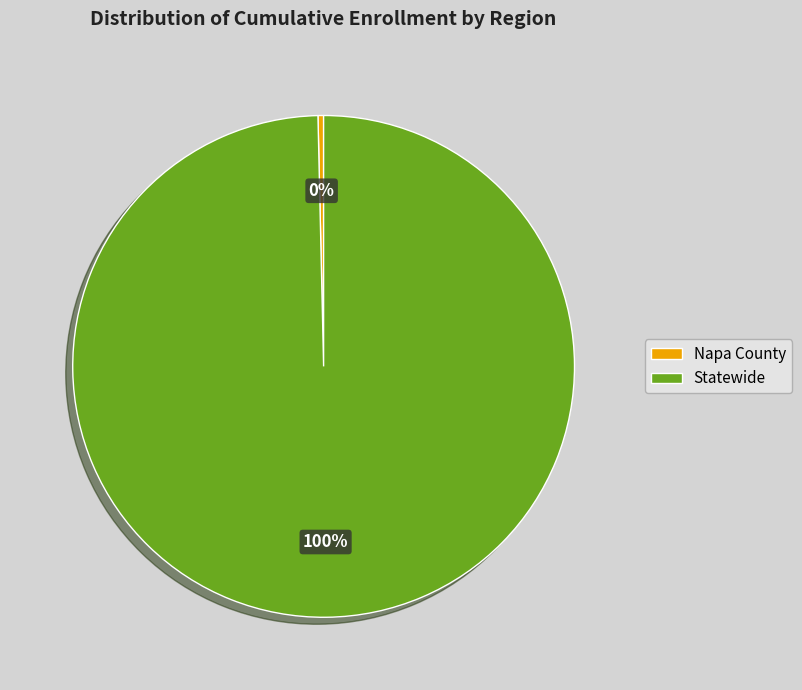

To the nearest percent, what is the average slice percentage?

50%